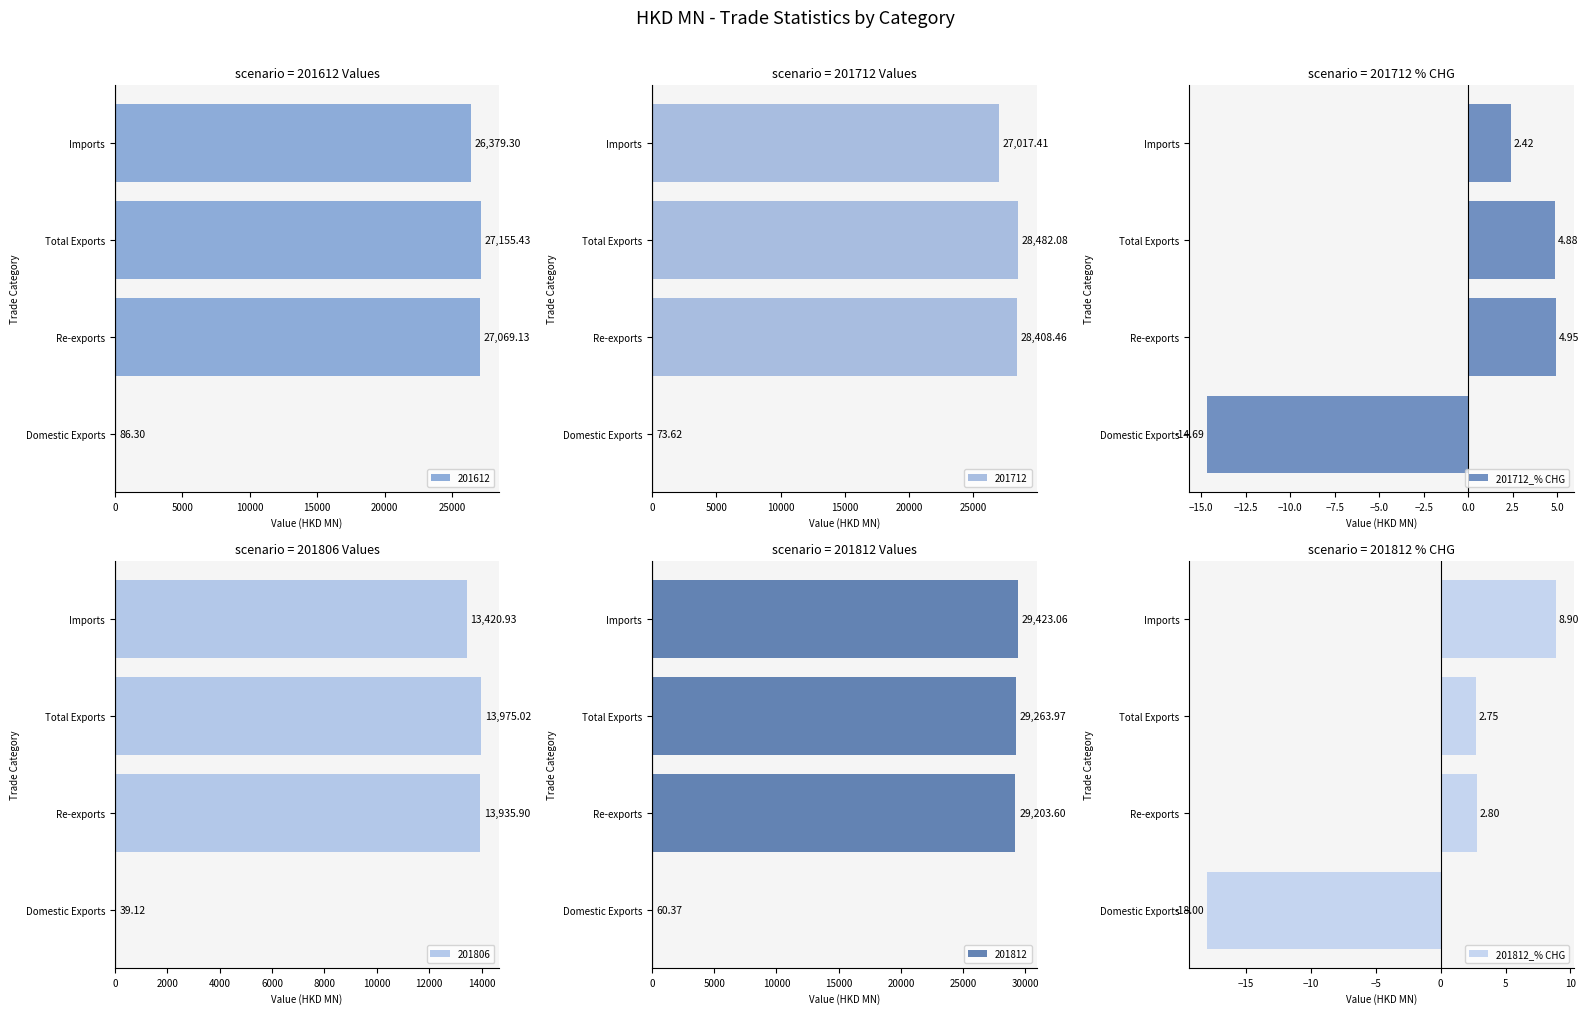

True or false: 201712_% CHG has a value of 2.9 at Total Exports.

False